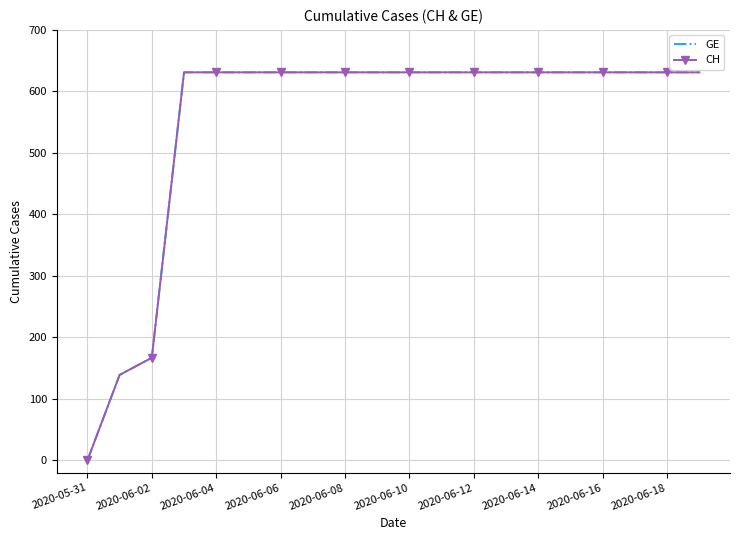

Which series has the largest range (max minus min)?

GE